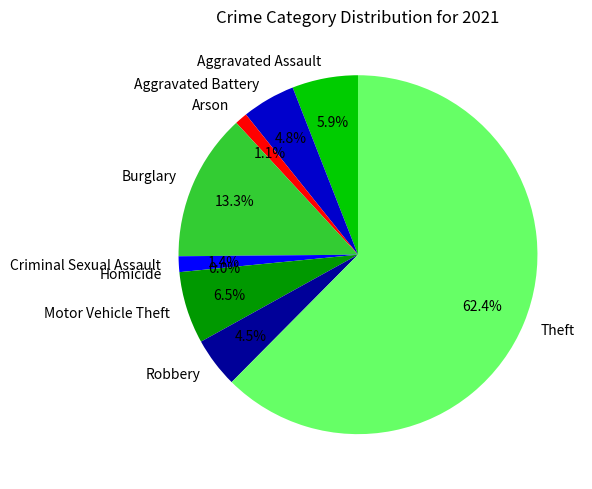

Which slice is the smallest?

Homicide